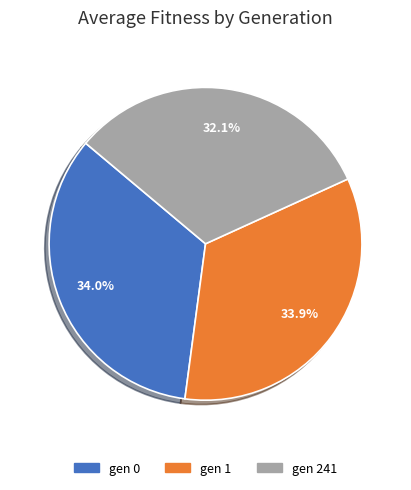

Is there a majority slice in this chart?

No